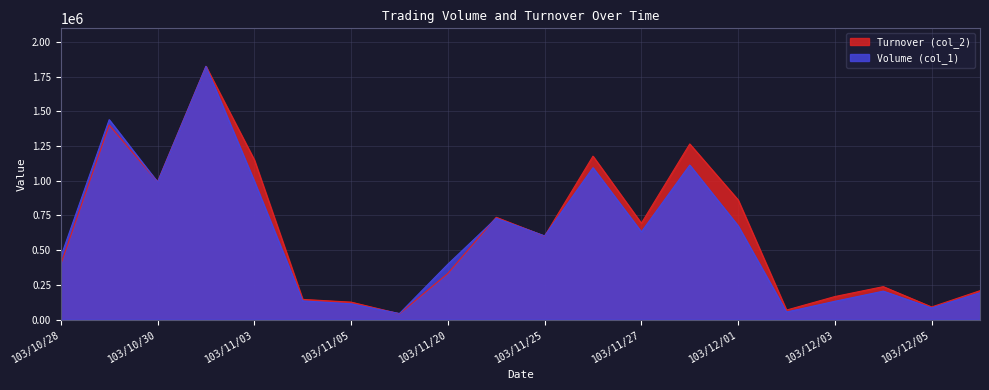

In Turnover (col_2), how many points are higher than both neighbors (excluding endpoints)?

6